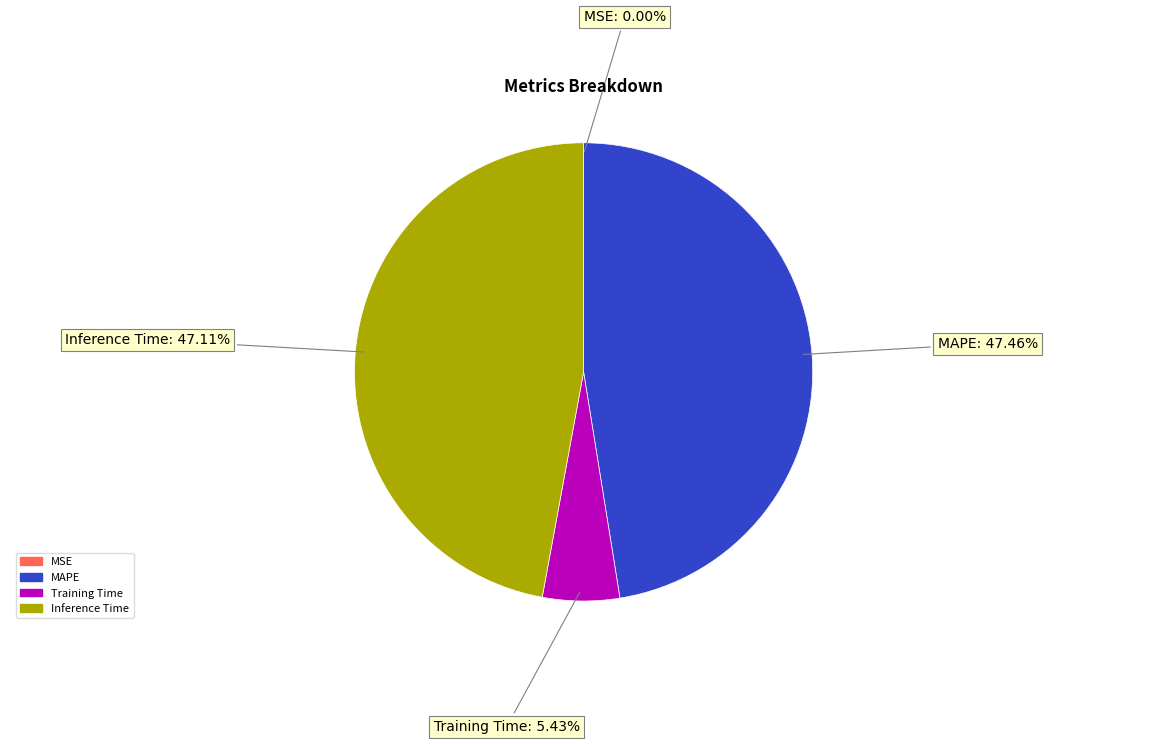

Is there a majority slice in this chart?

No